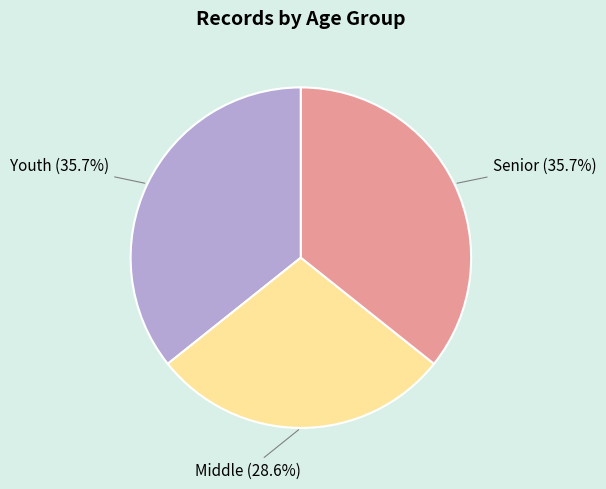

Does Senior account for over 50% of the chart?

No